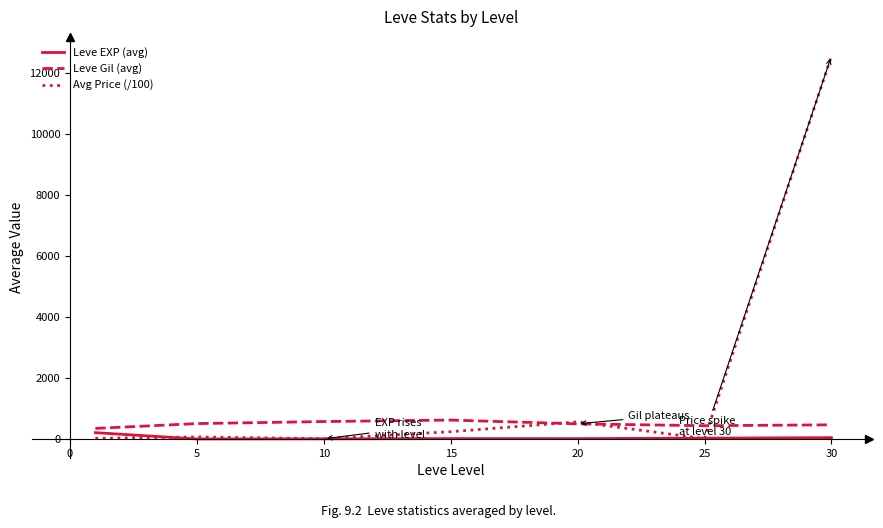

List the series in order of their overall mean, lowest first.

Leve EXP (avg), Leve Gil (avg), Avg Price (/100)